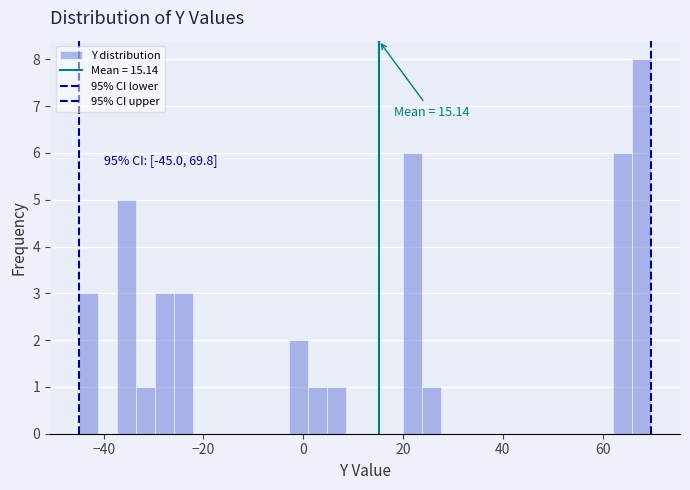

Read against the x-axis, roughly where is the centre of the tallest bar?

68